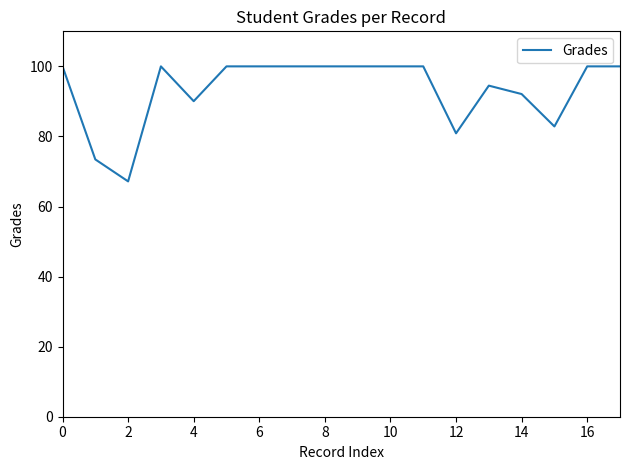

What is the smallest value displayed?

67.2